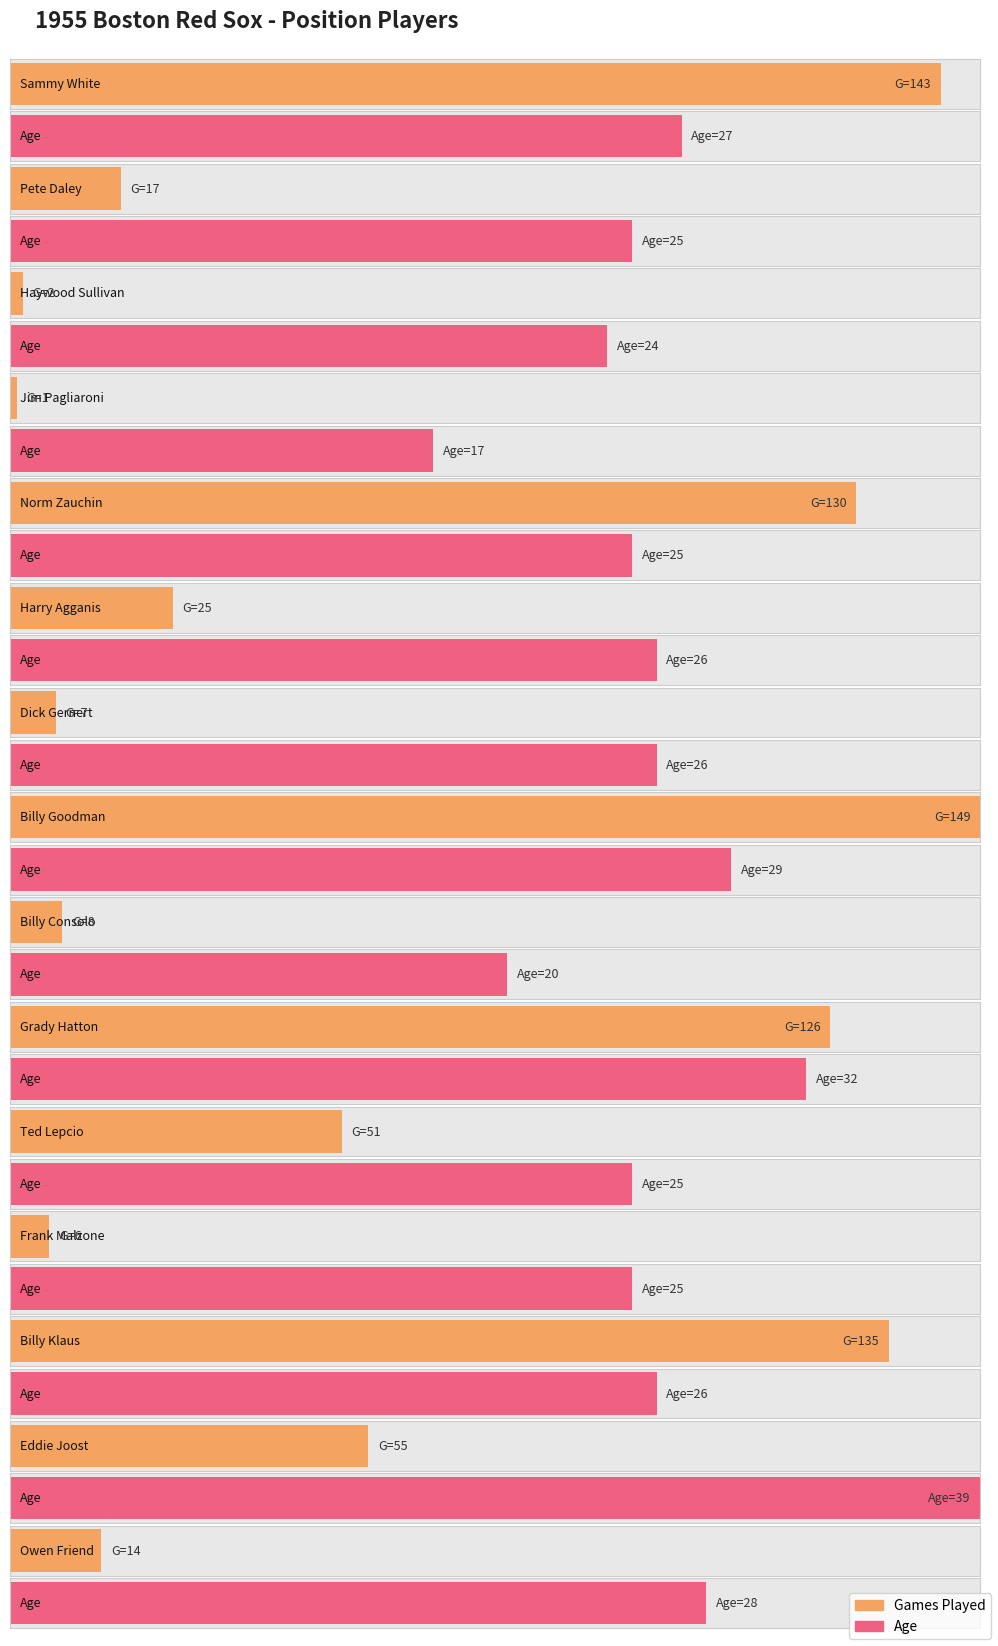

List the series in order of their overall mean, lowest first.

Age, Games Played